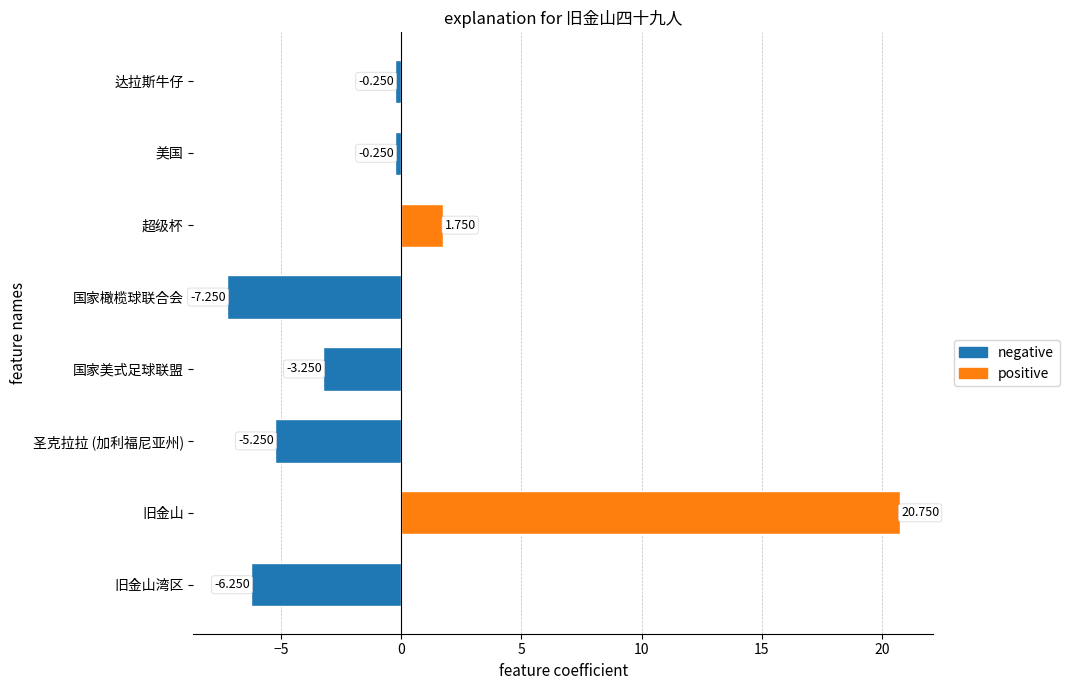

How many values are below zero?

6